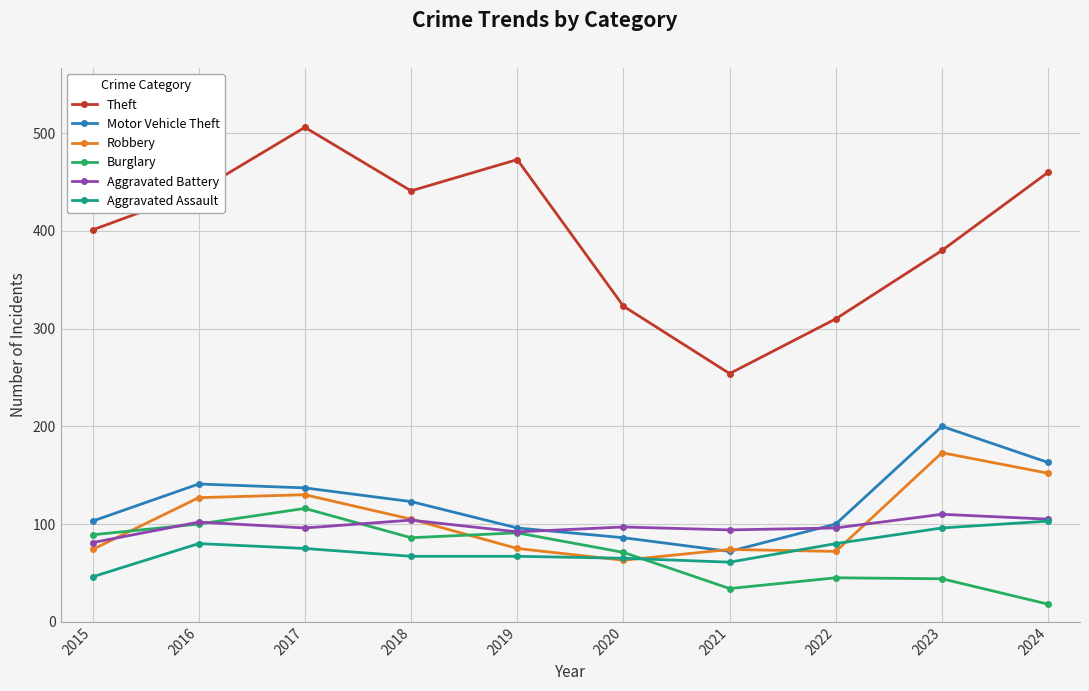

True or false: Theft and Aggravated Battery intersect in this chart.

False